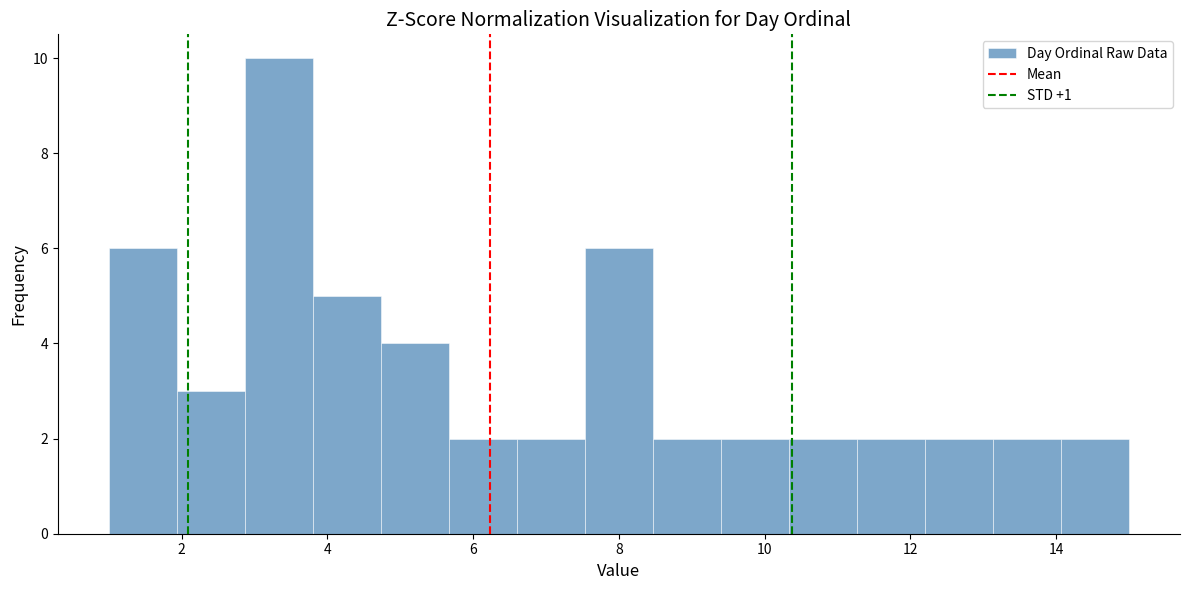

What is the height of the bar covering 10.4 to 11.2 on the x-axis? Neither the bar edges nor the heights are printed on the chart, so give them approximately, as read against the axes.

2